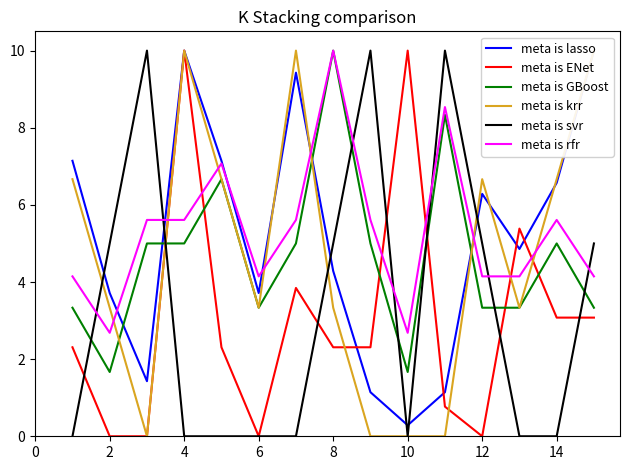

In meta is svr, how many points are lower than both neighbors (excluding endpoints)?

1